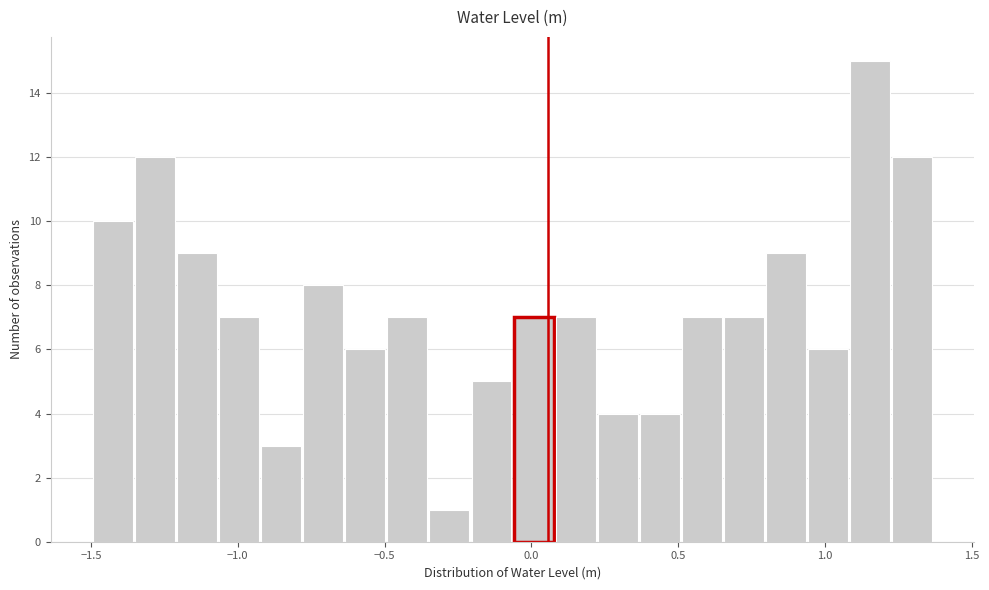

Read against the x-axis, roughly where is the centre of the tallest bar?

1.15